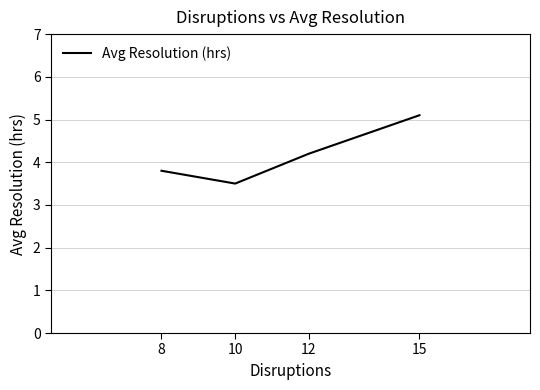

What is the ratio of the value at 8 to the value at 12?

0.9